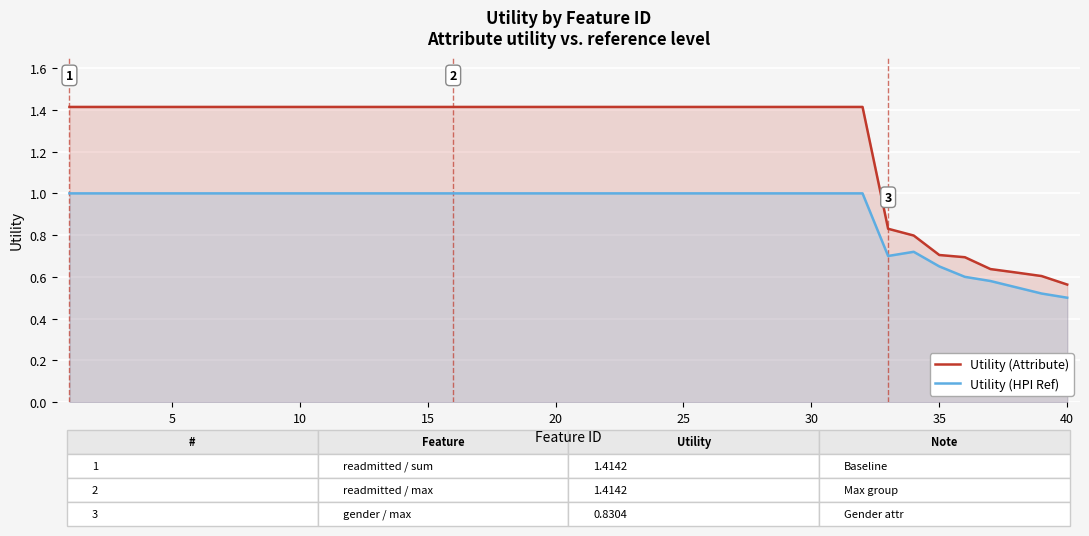

What is the minimum value for Utility (Attribute)?

0.6